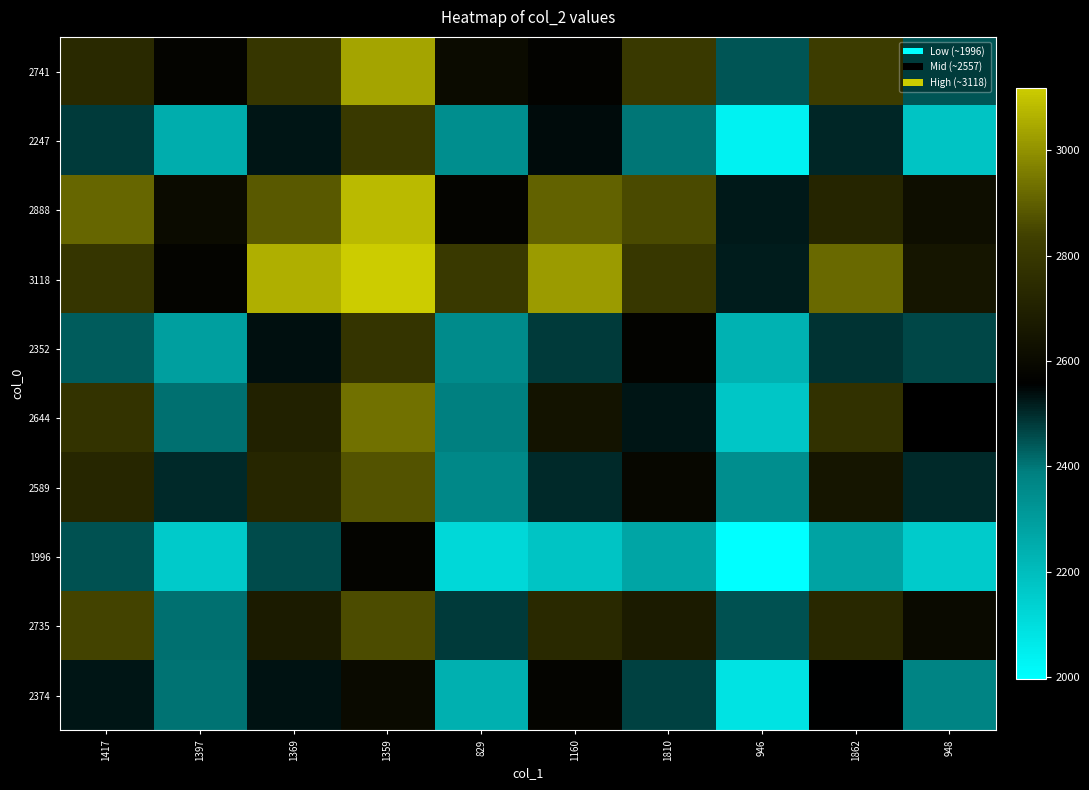

At which category does the chart reach its minimum across all series?

946